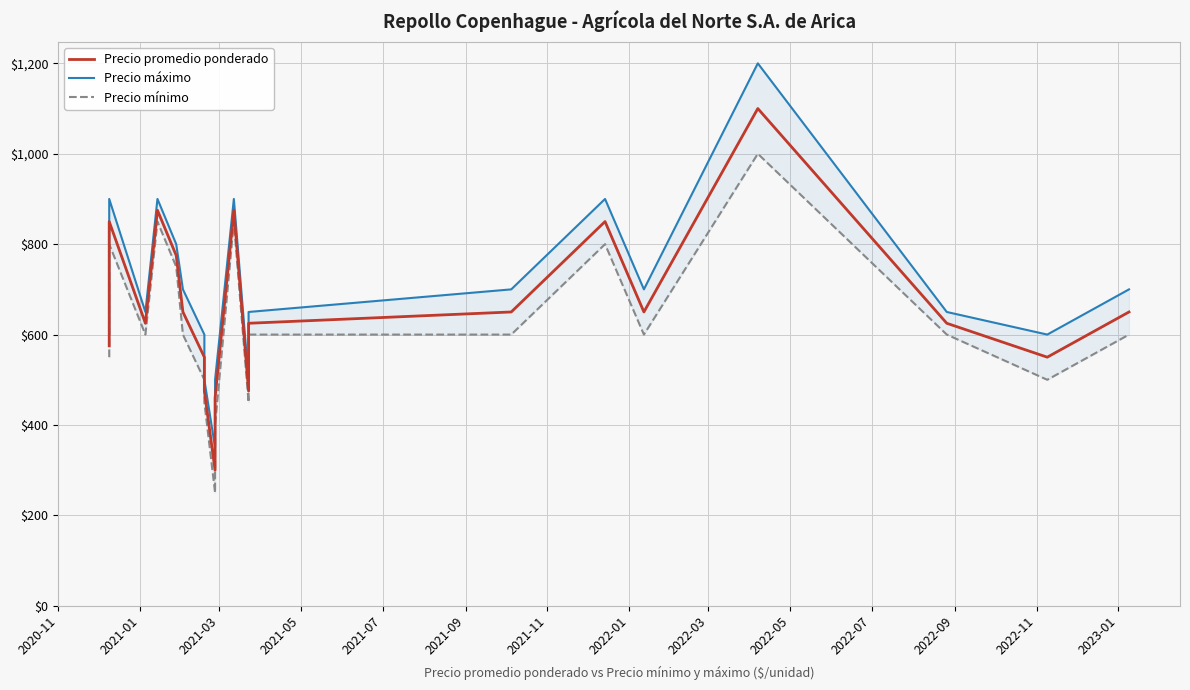

True or false: Precio mínimo and Precio máximo intersect in this chart.

False